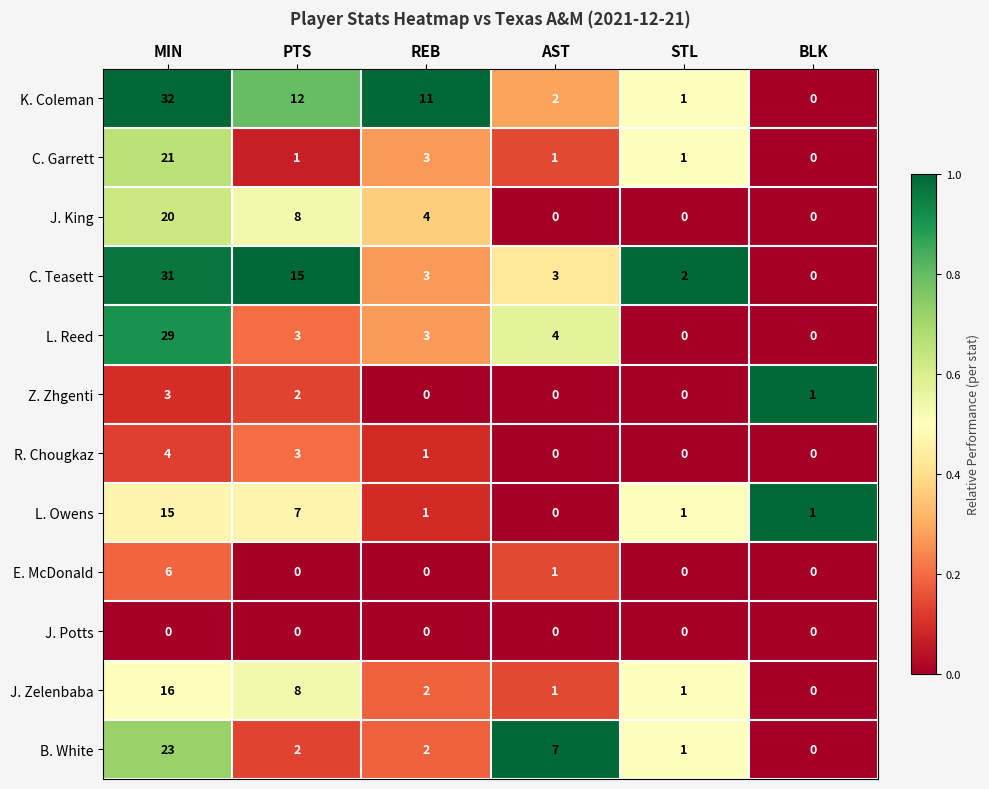

How many values in L. Owens are above zero?

5